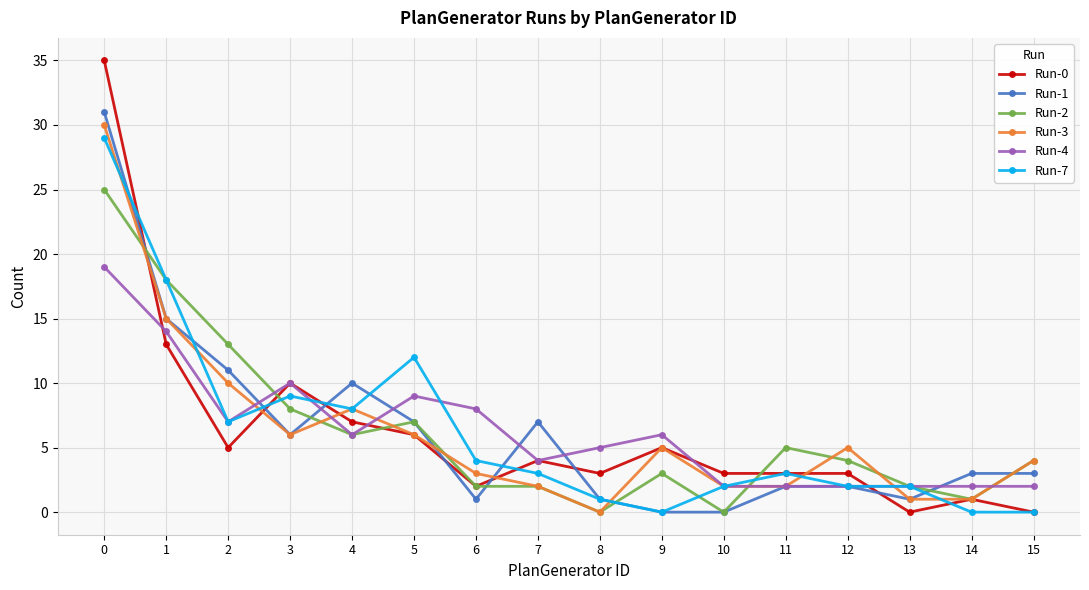

What is the total value across all series at 1?

93